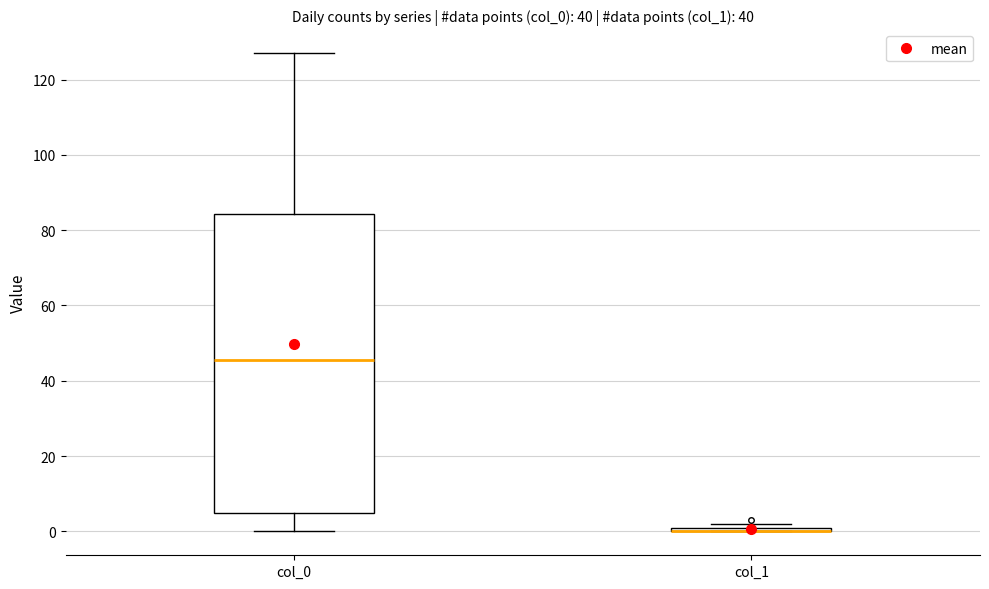

Where does the upper whisker of the box for col_0 end on the y-axis? The values are not printed on the chart, so give them approximately, as read against the axis.

128